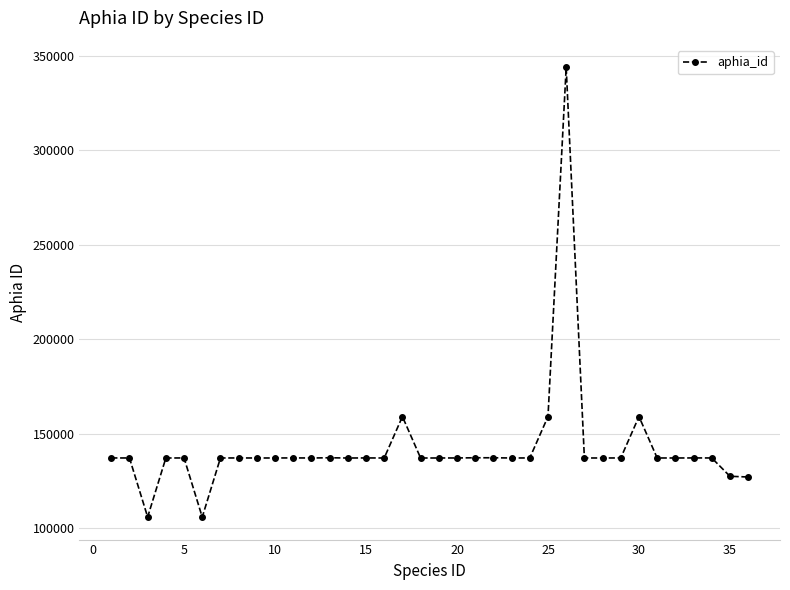

What is the minimum value shown in the chart?

105801